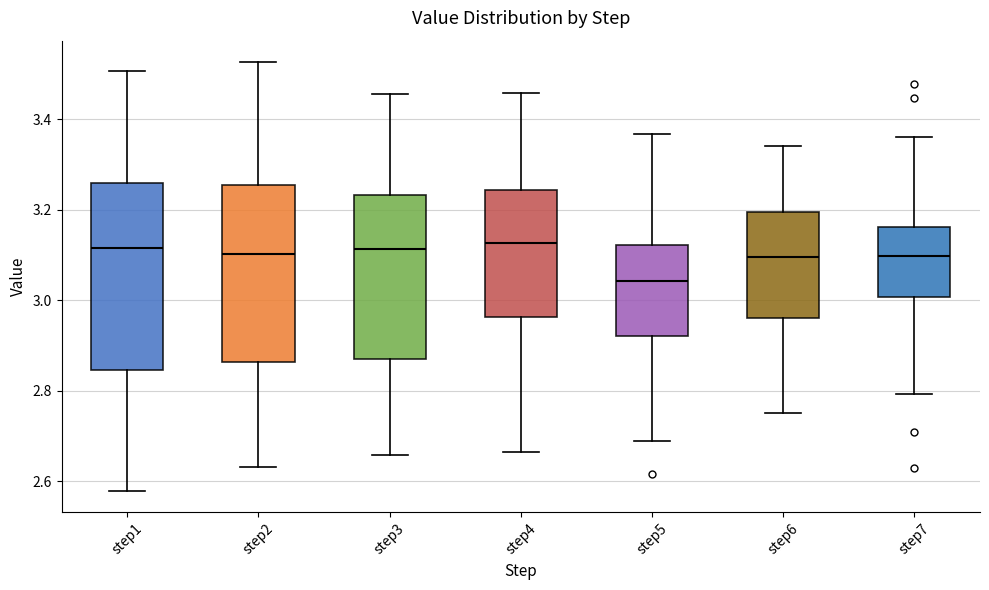

Where does the upper whisker of the box for step6 end on the y-axis? The values are not printed on the chart, so give them approximately, as read against the axis.

3.34